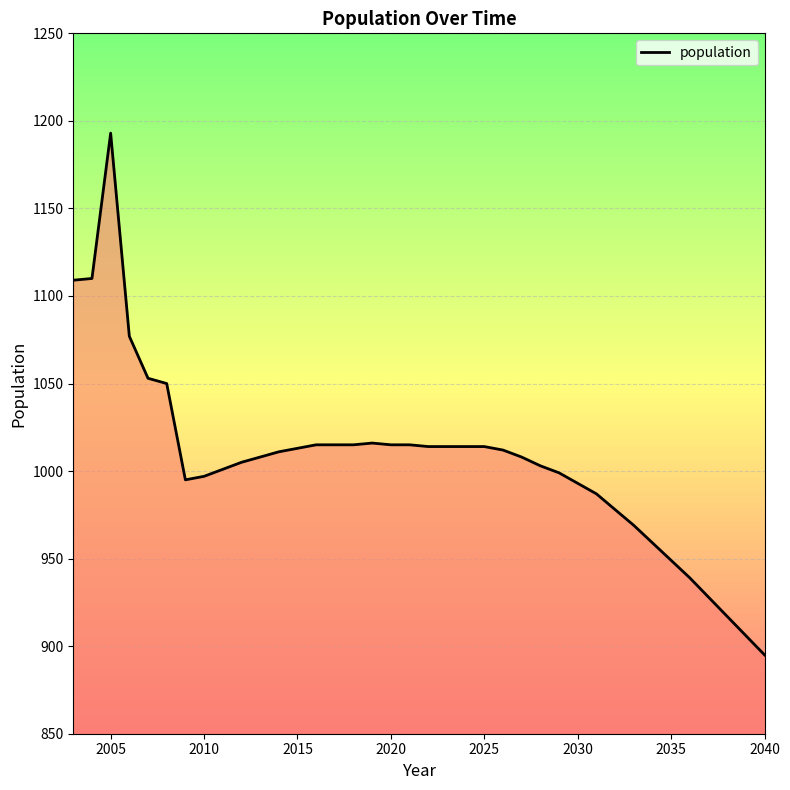

What is the smallest value displayed?

895